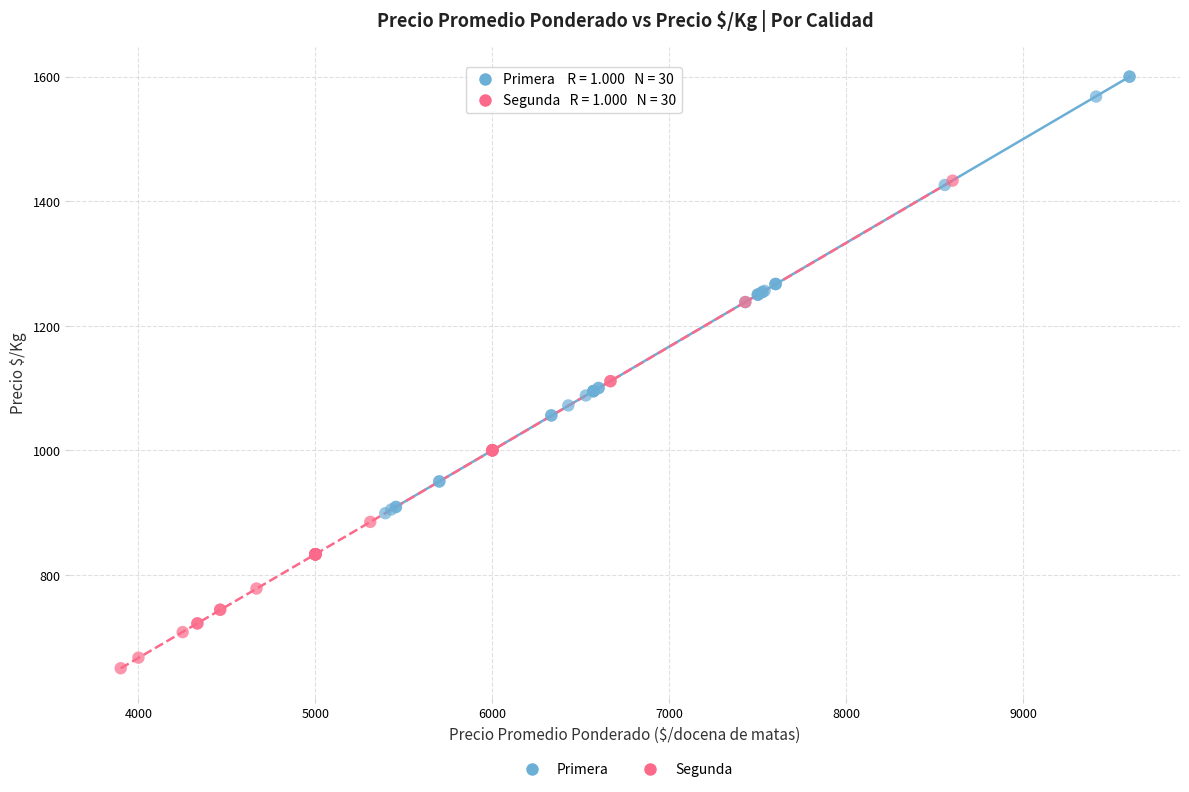

What are all the series names shown in the legend?

Primera, Segunda